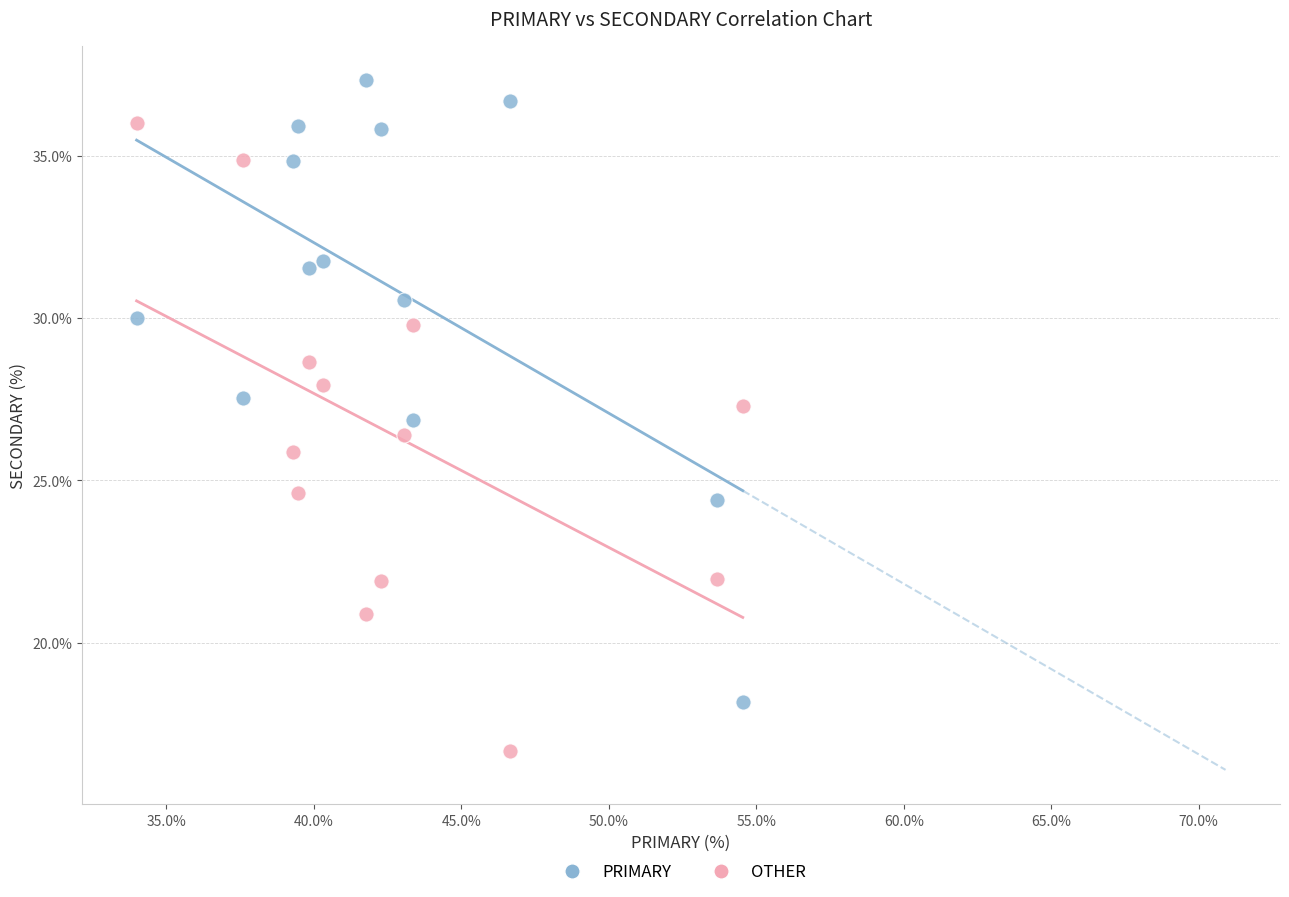

What is the X range (max minus min) for the scatter plot?

20.5